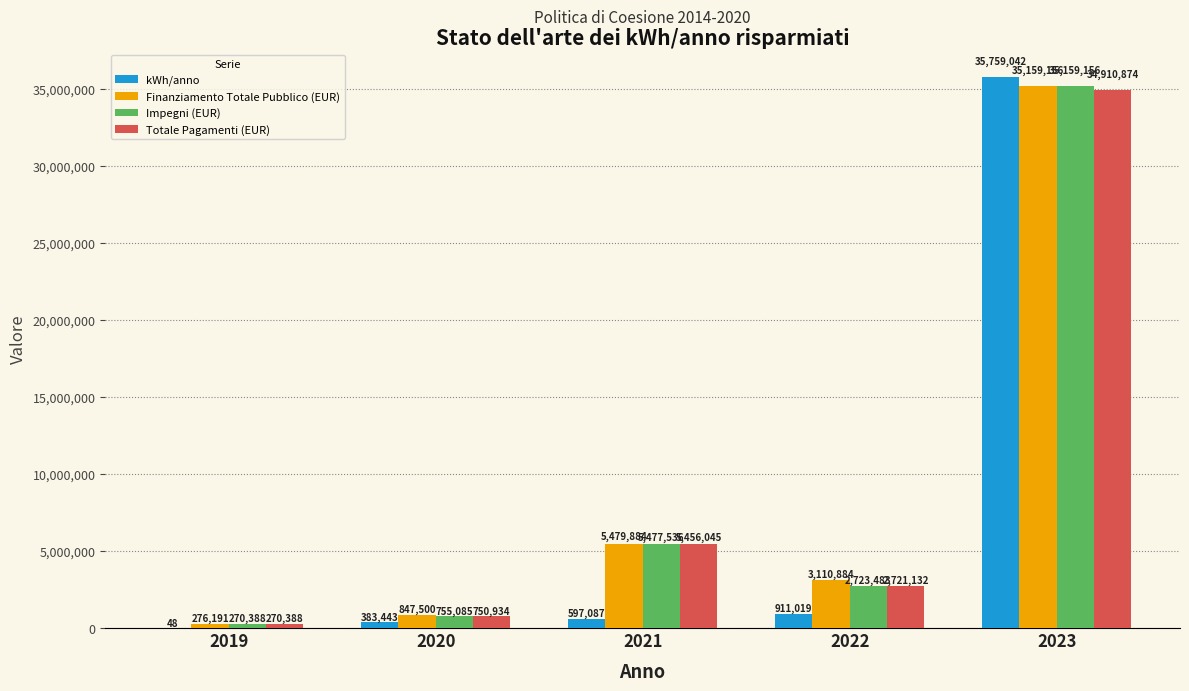

How many groups of bars are there?

5